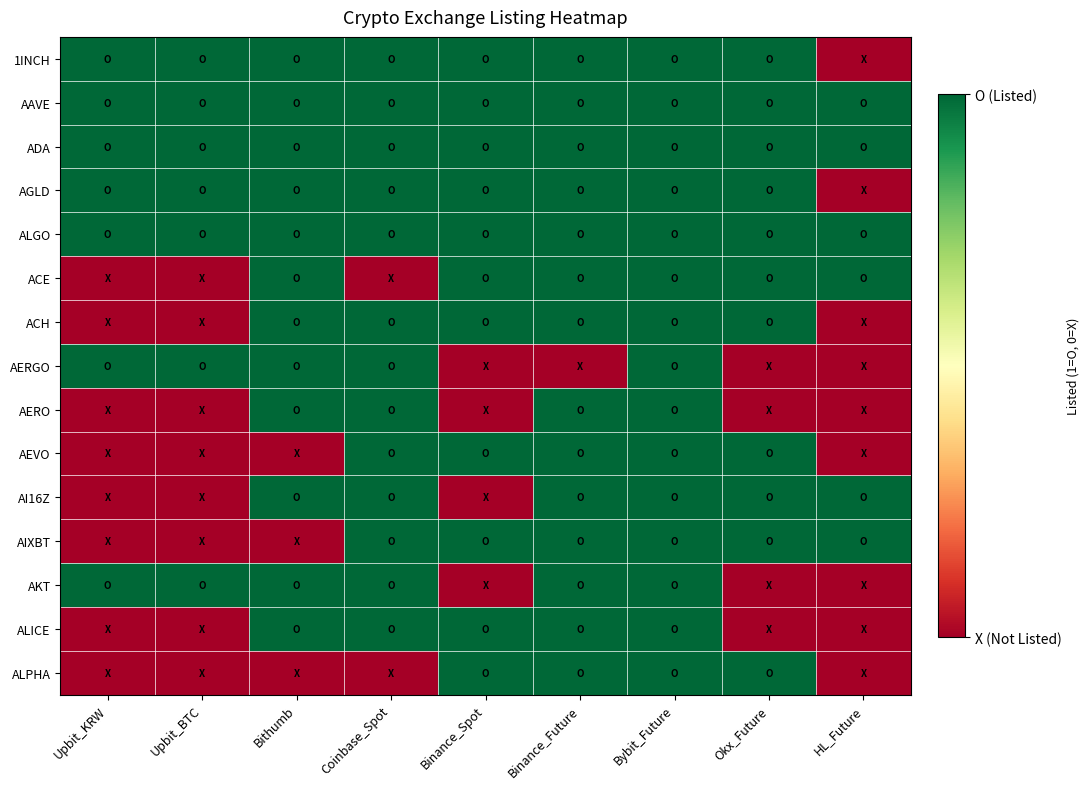

List the series in order of their peak value, lowest first.

1INCH, AAVE, ADA, AGLD, ALGO, ACE, ACH, AERGO, AERO, AEVO, AI16Z, AIXBT, AKT, ALICE, ALPHA